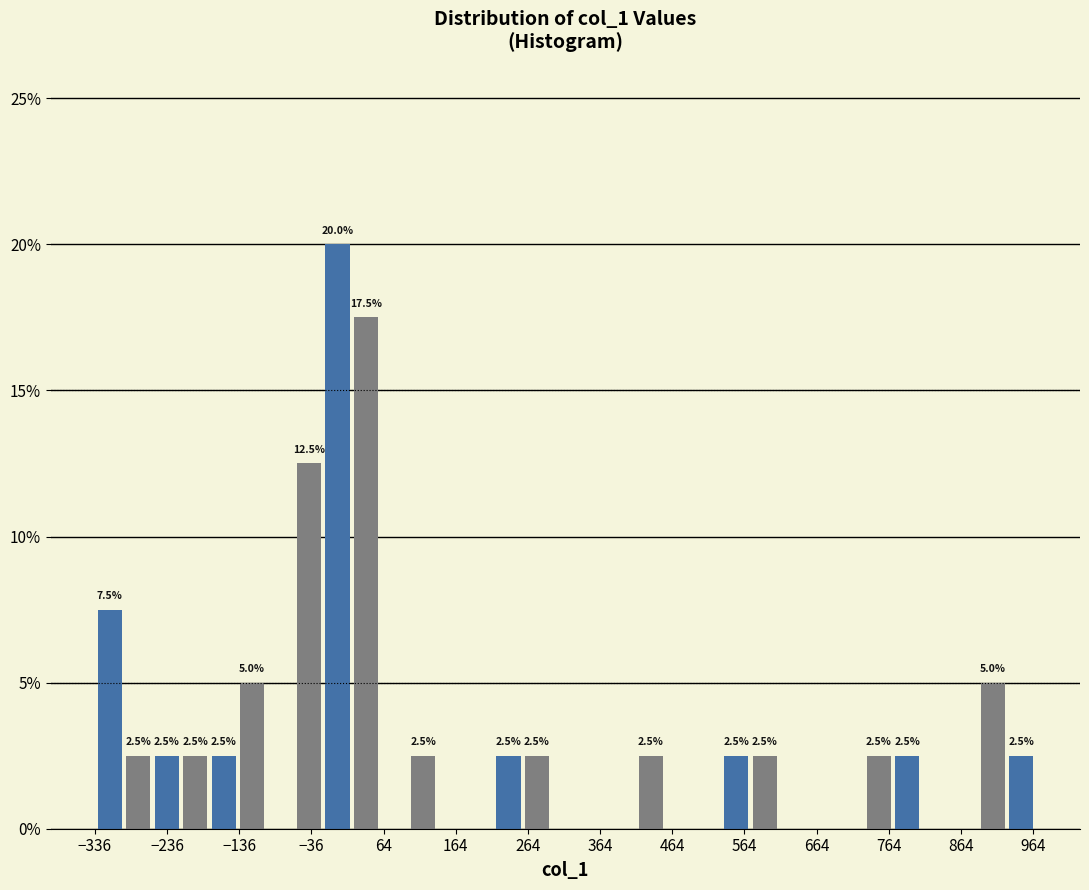

Around what value on the x-axis is the tallest bar? Give the approximate position of its centre, as read against the axis.

0